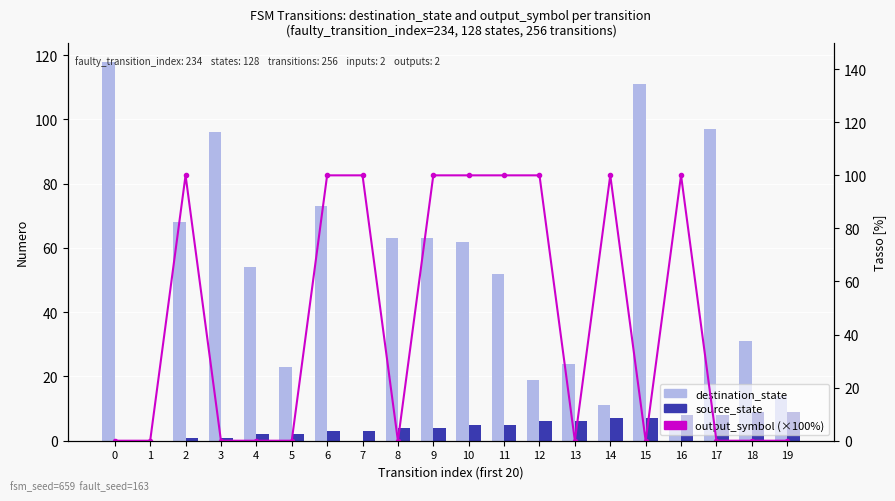

Which series changed the most between 3 and 14?

output_symbol (×100%)